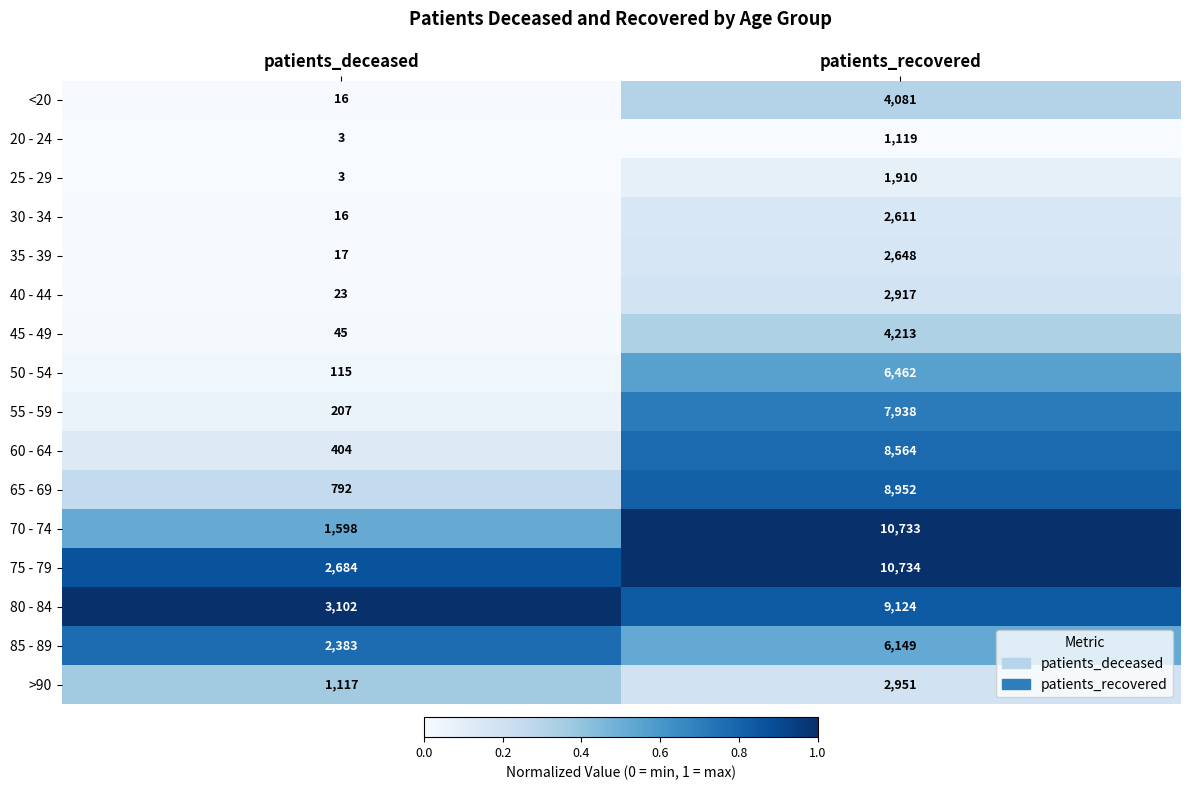

Which series has the widest spread of values?

70 - 74